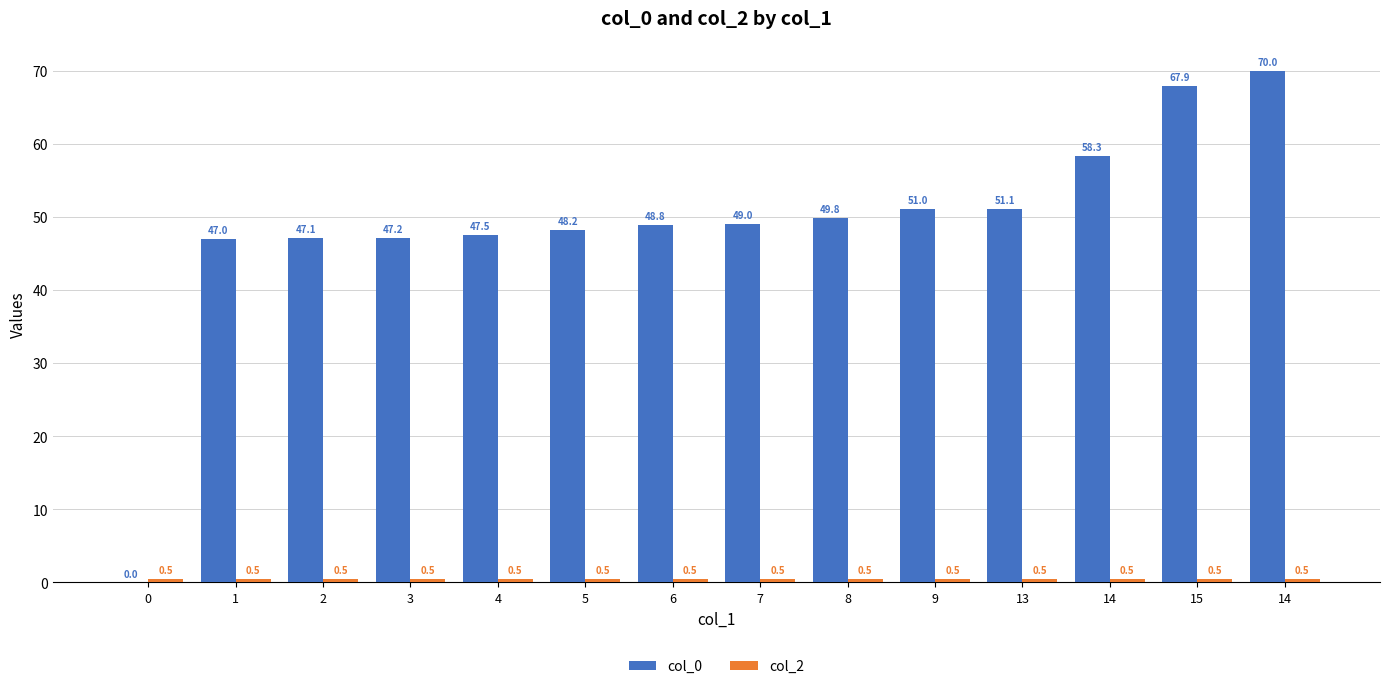

Reading left to right, extract all data points from this chart.

col_0: 0.0	47.0	47.1	47.2	47.5	48.2	48.8	49.0	49.8	51.0	51.1	58.3	67.9	70.0
col_2: 0.5	0.5	0.5	0.5	0.5	0.5	0.5	0.5	0.5	0.5	0.5	0.5	0.5	0.5